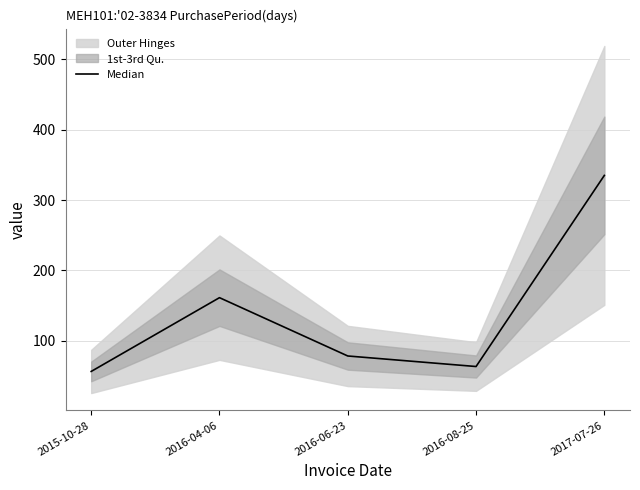

What is the approximate value at 2016-06-23, to the nearest 5?

80